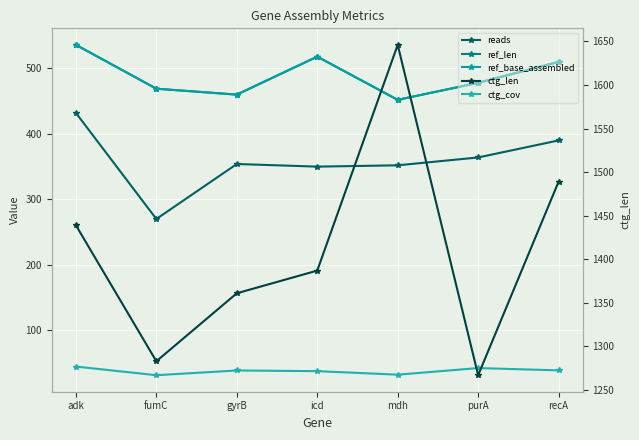

At which label does ref_len first exceed 478?

adk